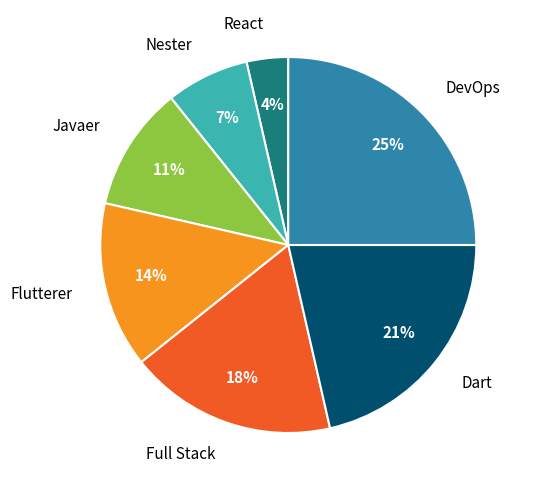

Approximately how many times larger is the value at Nester compared to DevOps?

0.3